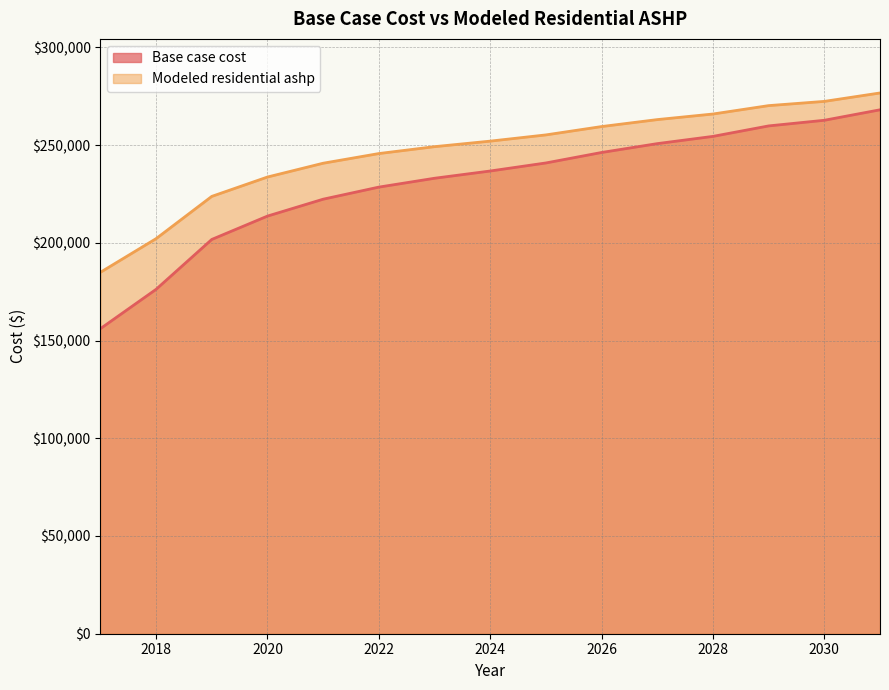

Read the Base case cost value at 2024.

236740.0